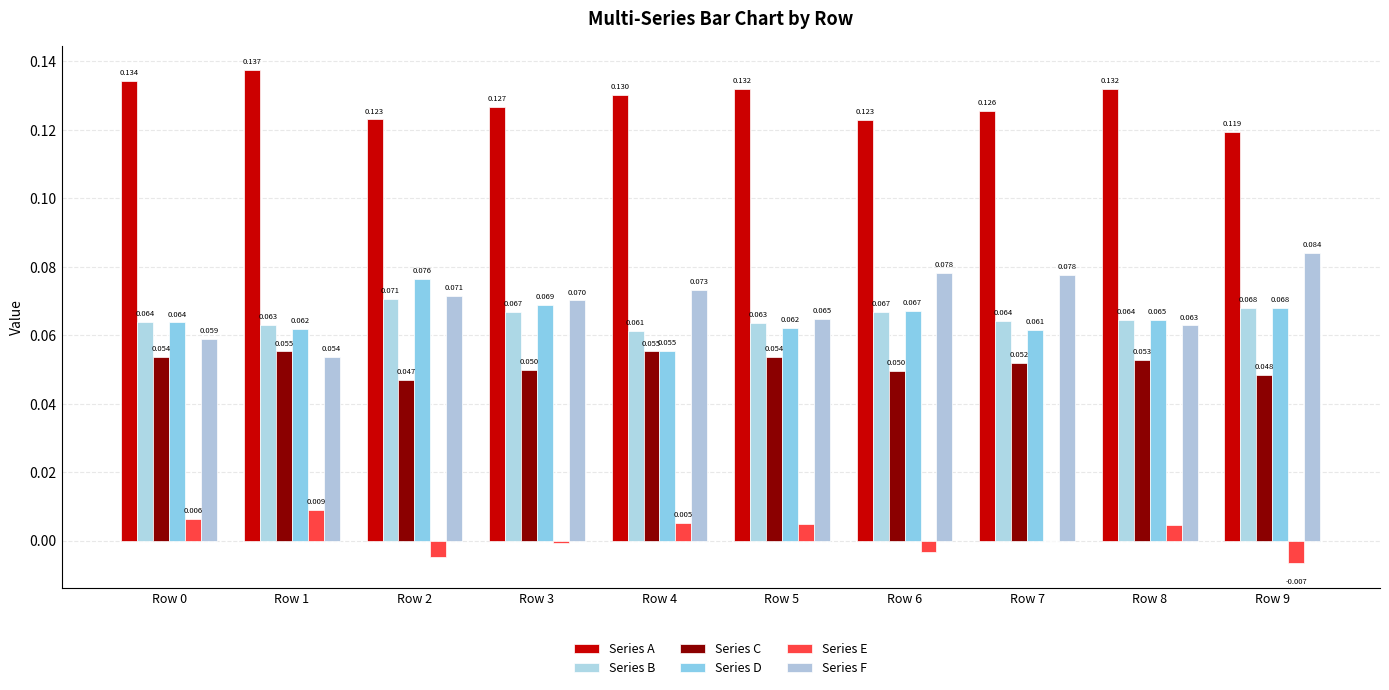

How many categories are shown in the chart?

10